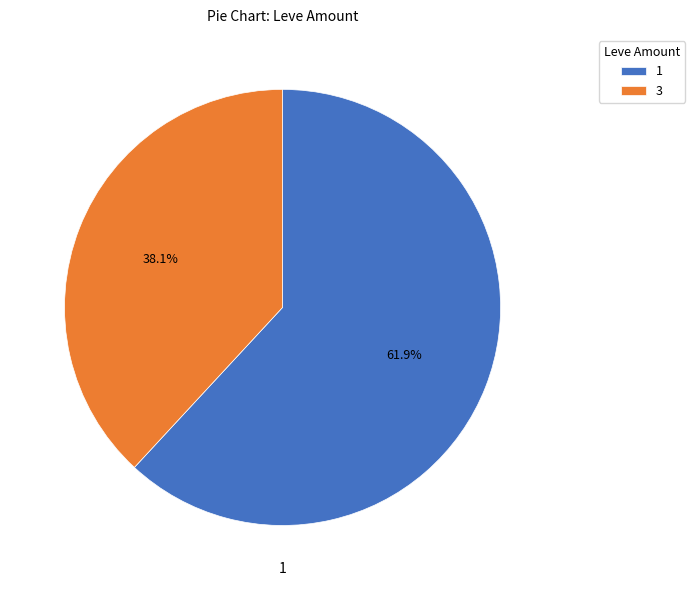

Is 3 the majority of the pie?

No